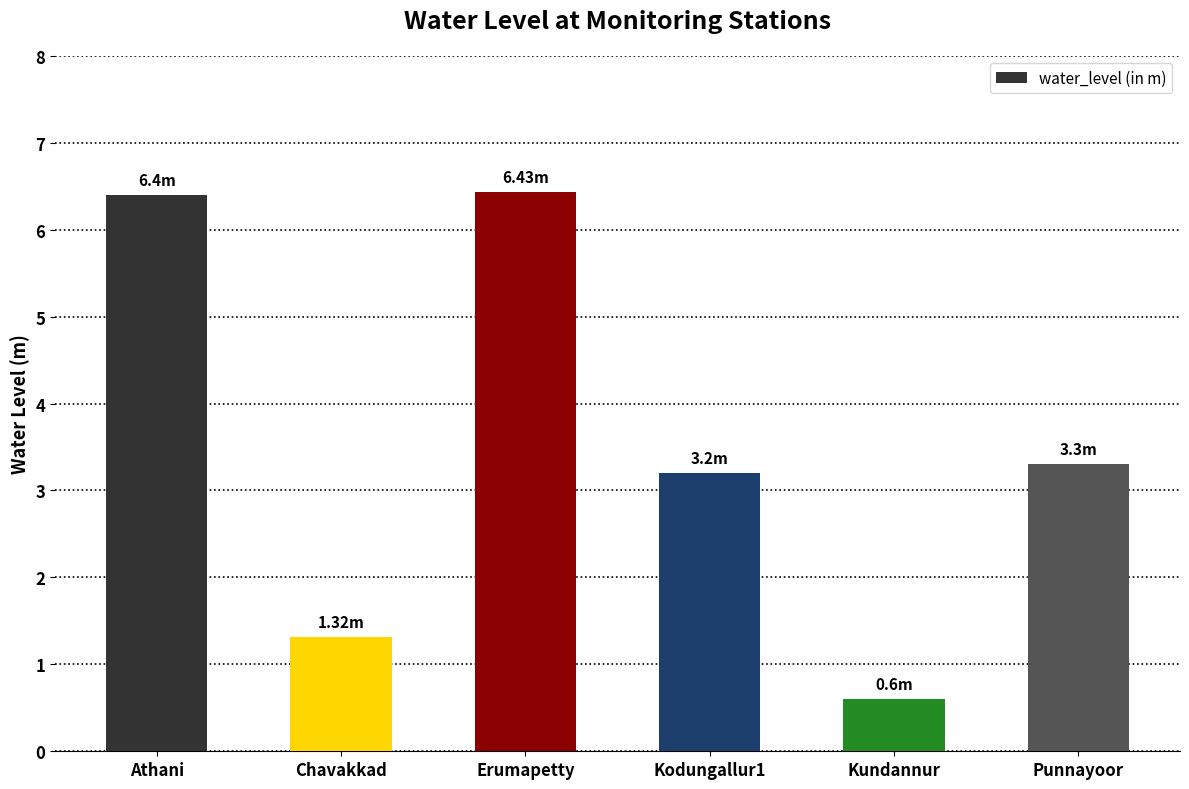

The value at Kundannur is 0.3. True or false?

False